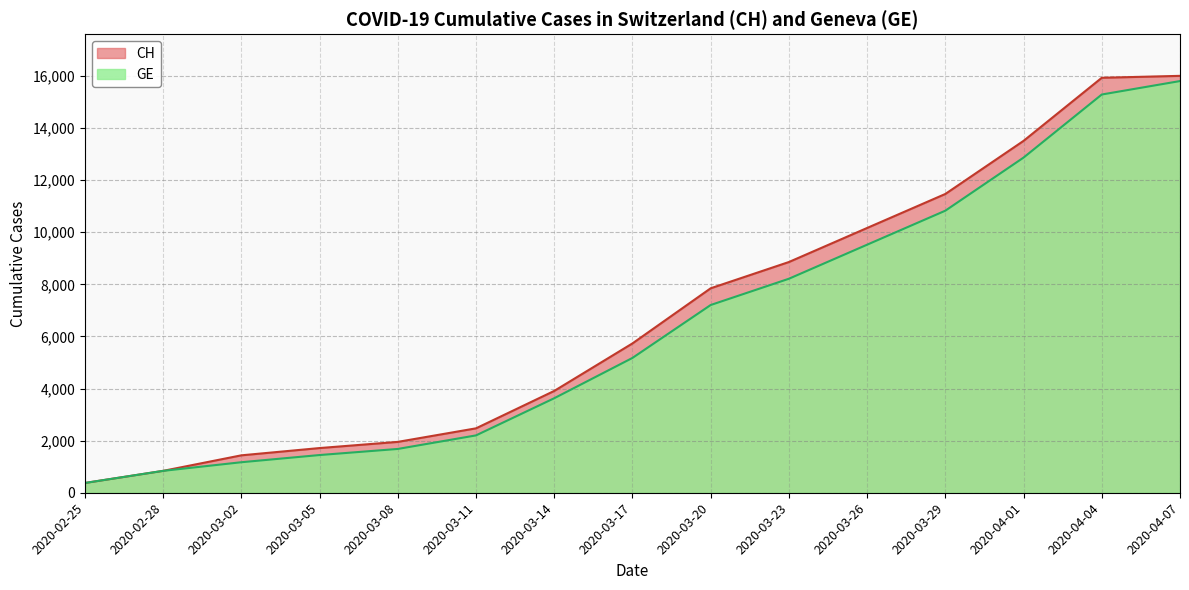

What is the highest value of the CH series?

16000